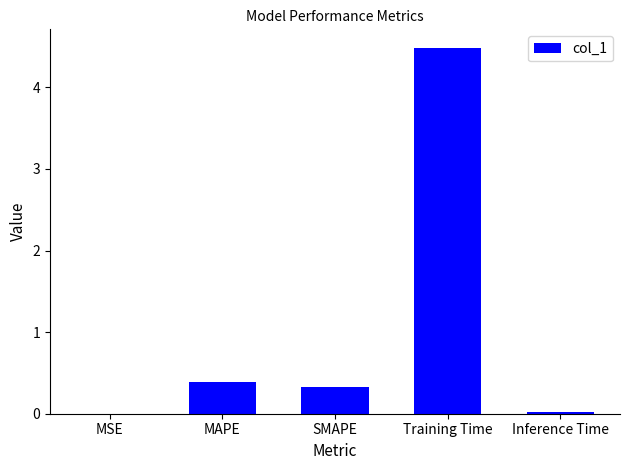

Which category has the highest value across all series?

Training Time